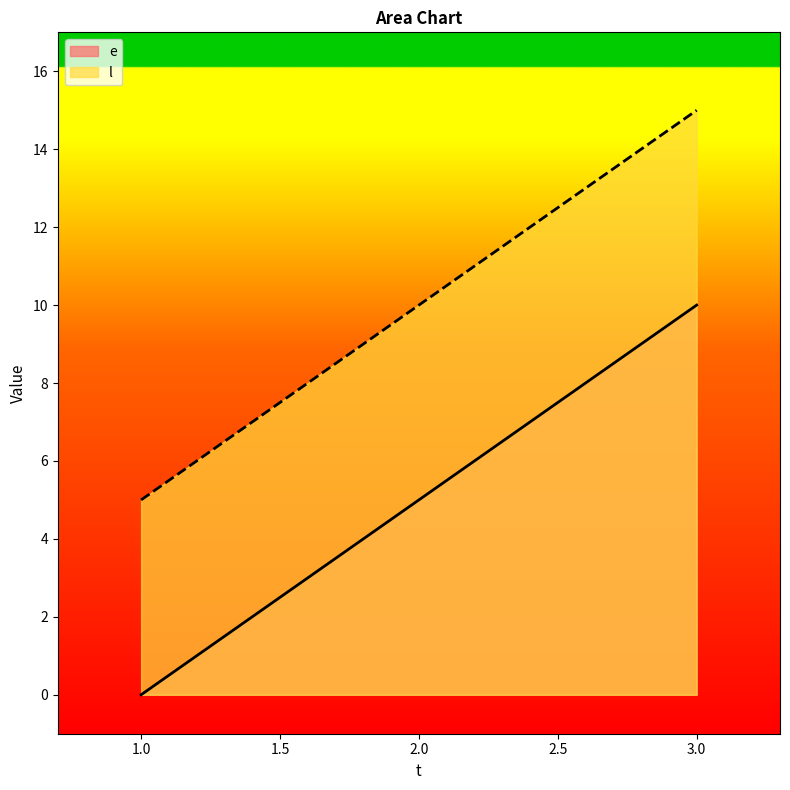

What is the value of the l point at the 3rd from the left?

15